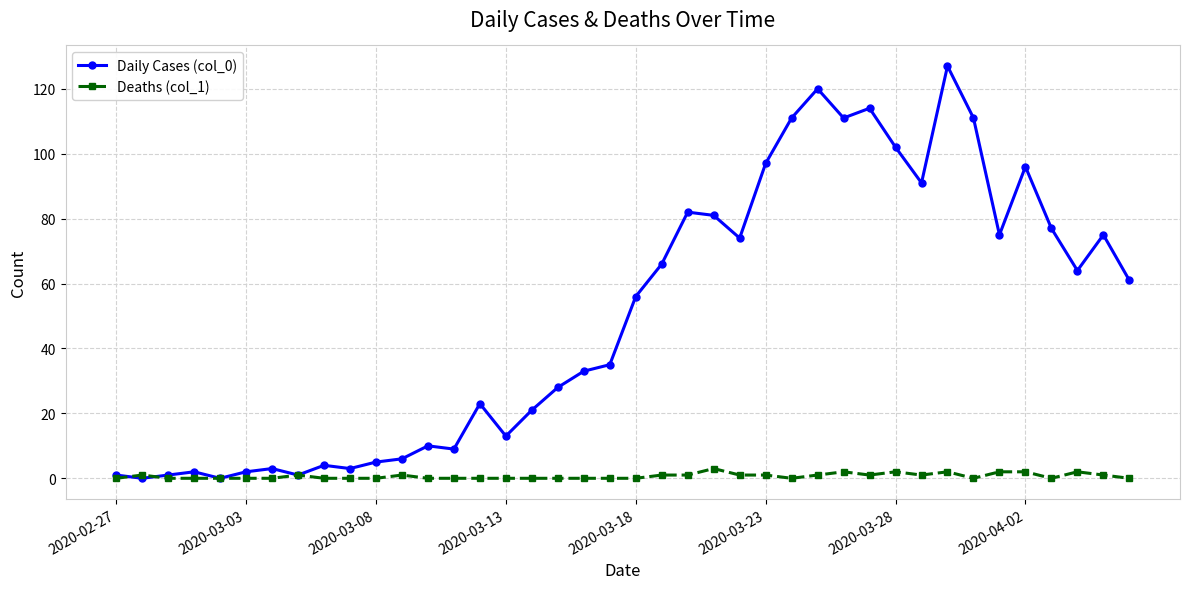

True or false: Deaths (col_1) has more than 1 points higher than both neighbors.

True